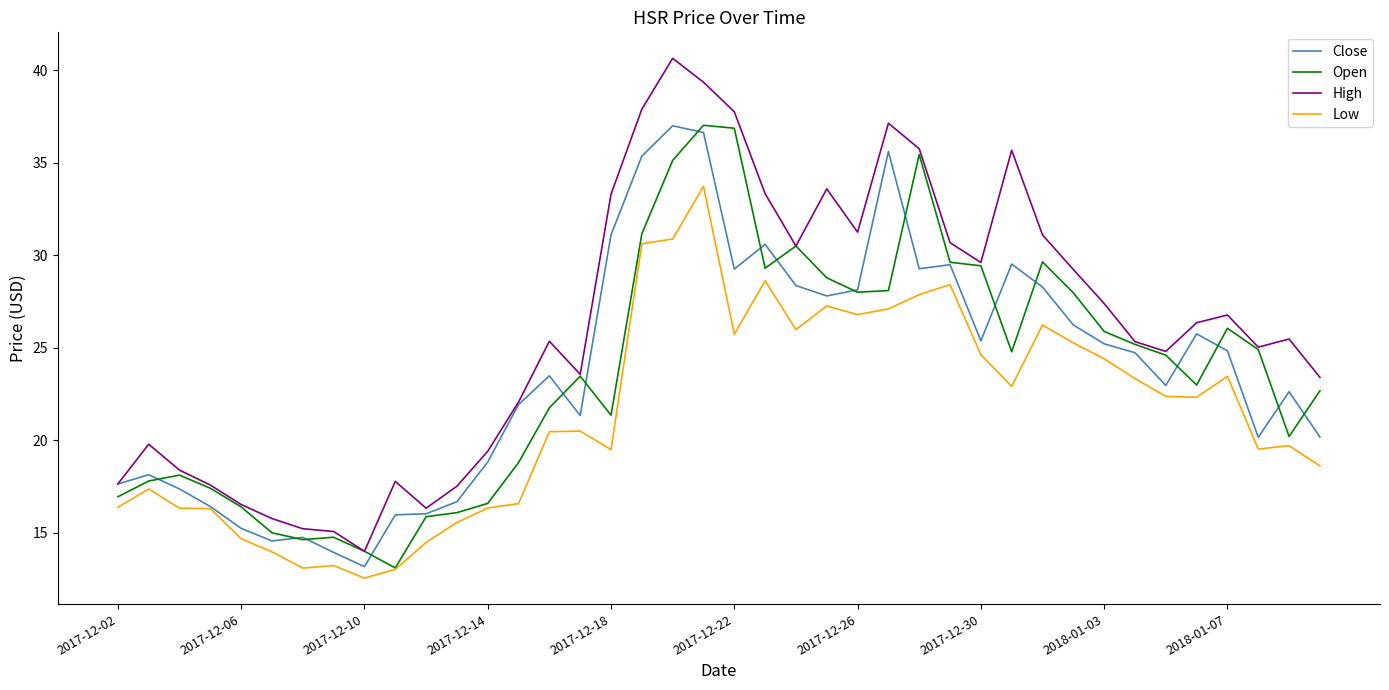

What is the minimum value for Open?

13.1